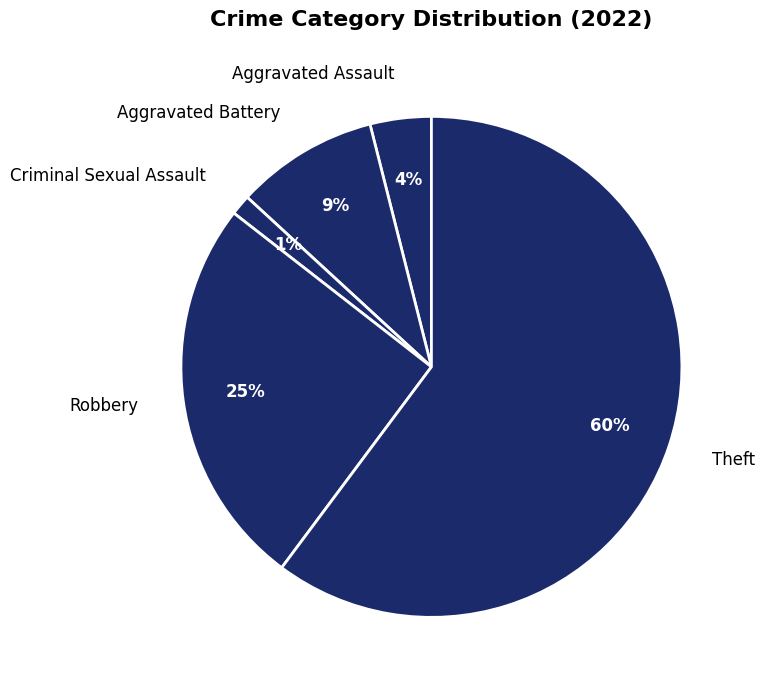

What is the largest slice in the pie chart?

Theft